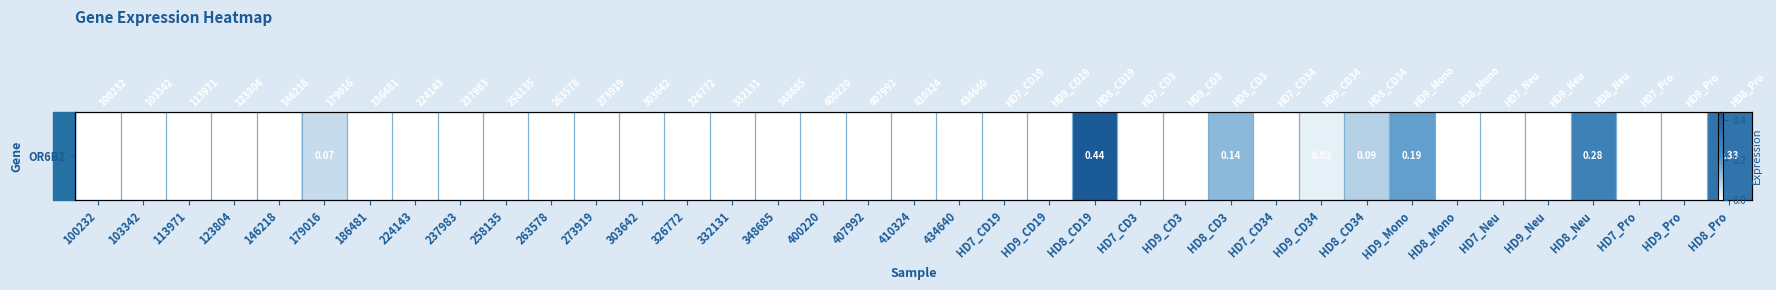

List the labels in order of value, largest first.

HD8_CD19, HD8_Pro, HD8_Neu, HD9_Mono, HD8_CD3, HD8_CD34, 179016, HD9_CD34, 100232, 103342, 113971, 123804, 146218, 186481, 224143, 237983, 258135, 263578, 273919, 303642, 326772, 332131, 348685, 400220, 407992, 410324, 434640, HD7_CD19, HD9_CD19, HD7_CD3, HD9_CD3, HD7_CD34, HD8_Mono, HD7_Neu, HD9_Neu, HD7_Pro, HD9_Pro